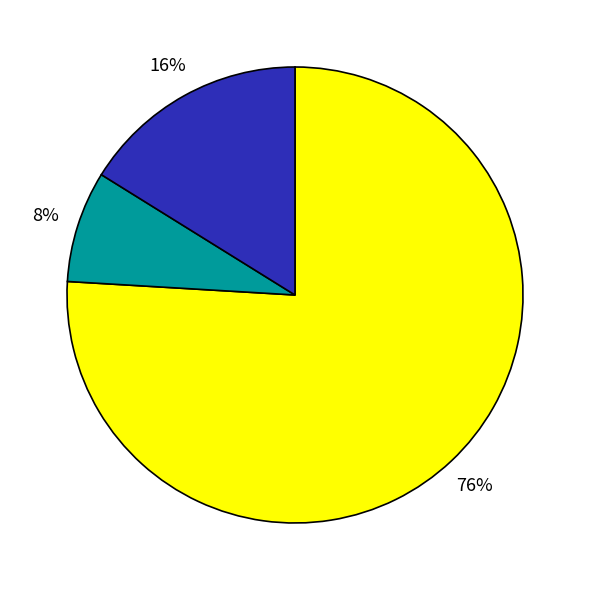

To the nearest percent, what is the average slice percentage?

33%